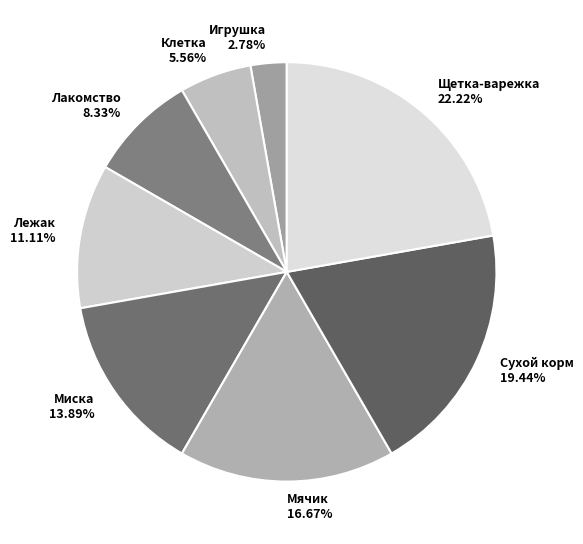

Rank the categories by value from highest to lowest.

Щетка-варежка, Сухой корм, Мячик, Миска, Лежак, Лакомство, Клетка, Игрушка